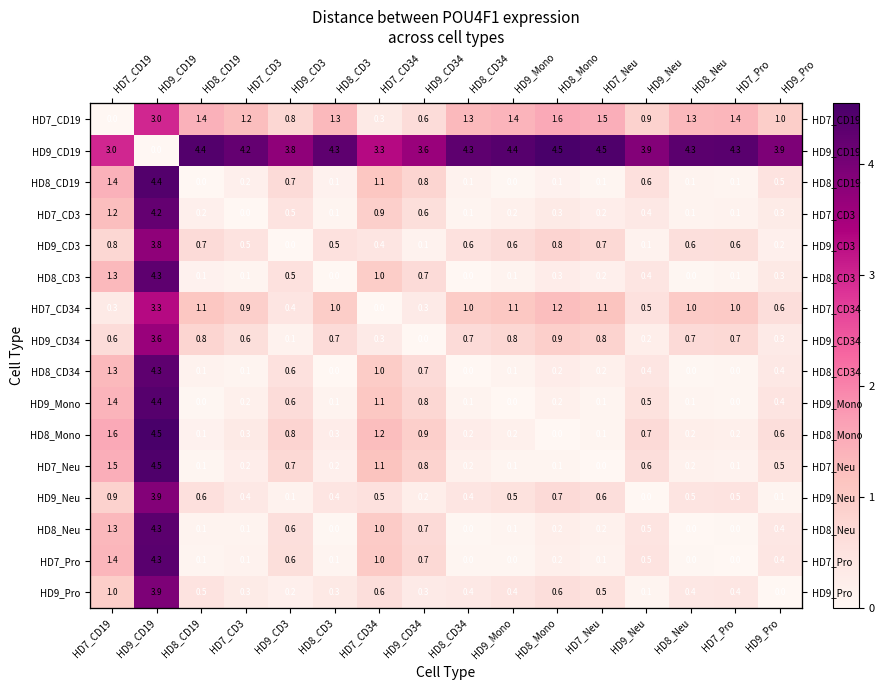

What is the difference between the HD8_CD19 values at HD8_CD3 and HD9_CD34?

0.7